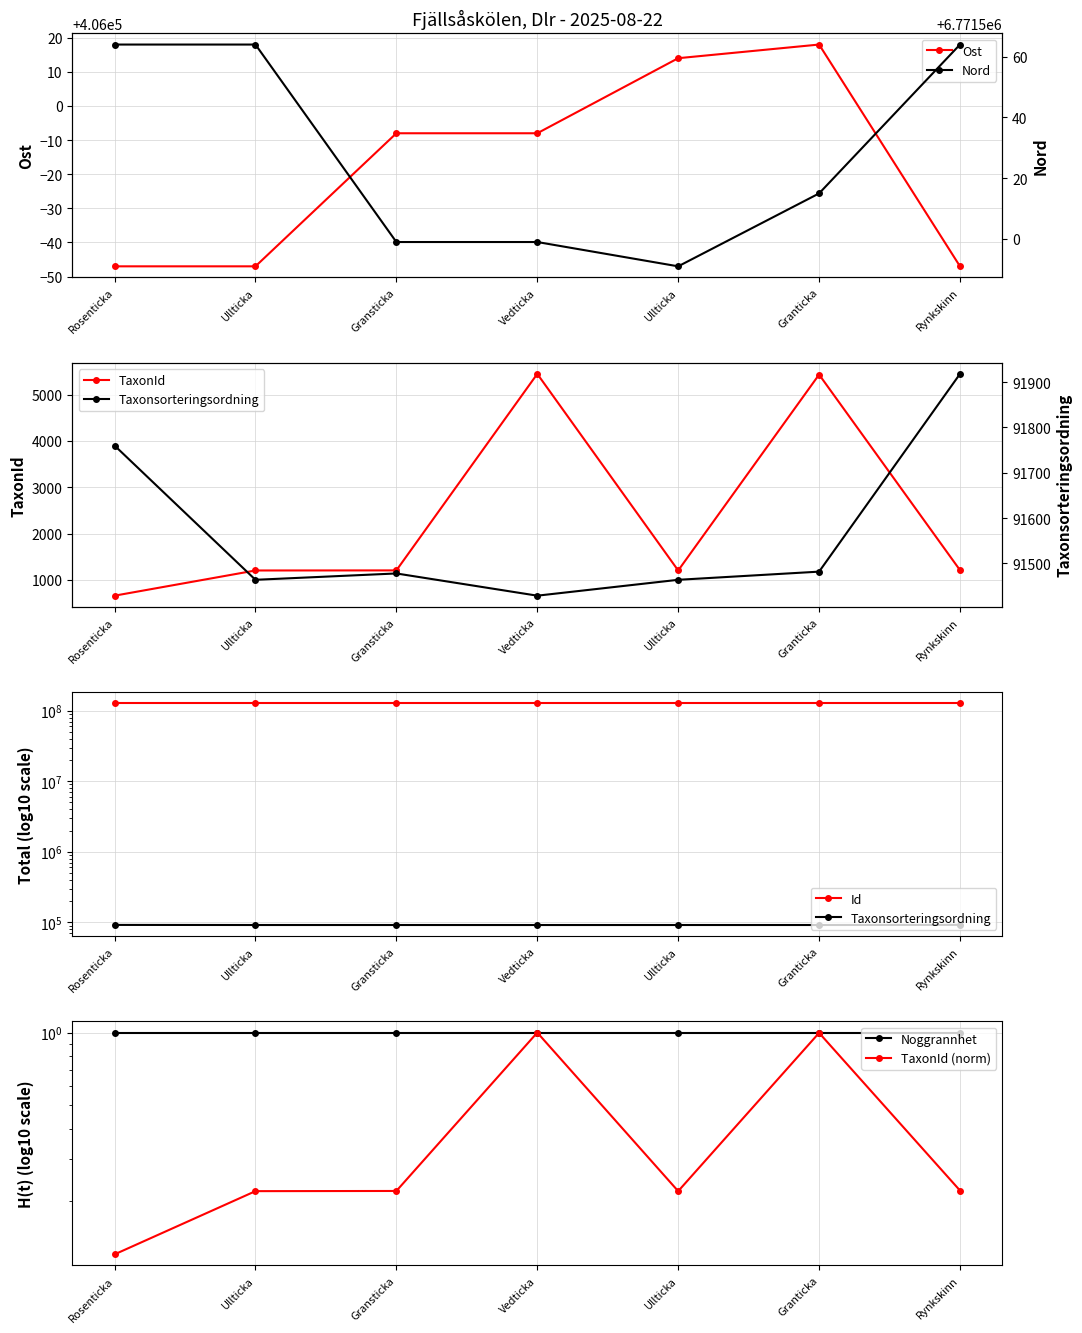

Which series has the largest total across all categories?

Id